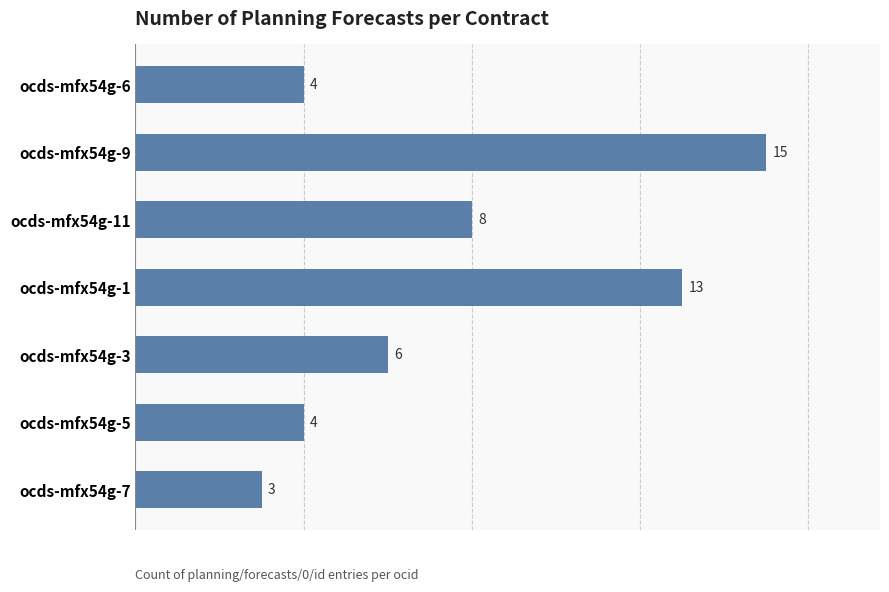

At which category does the chart reach its peak across all series?

ocds-mfx54g-9